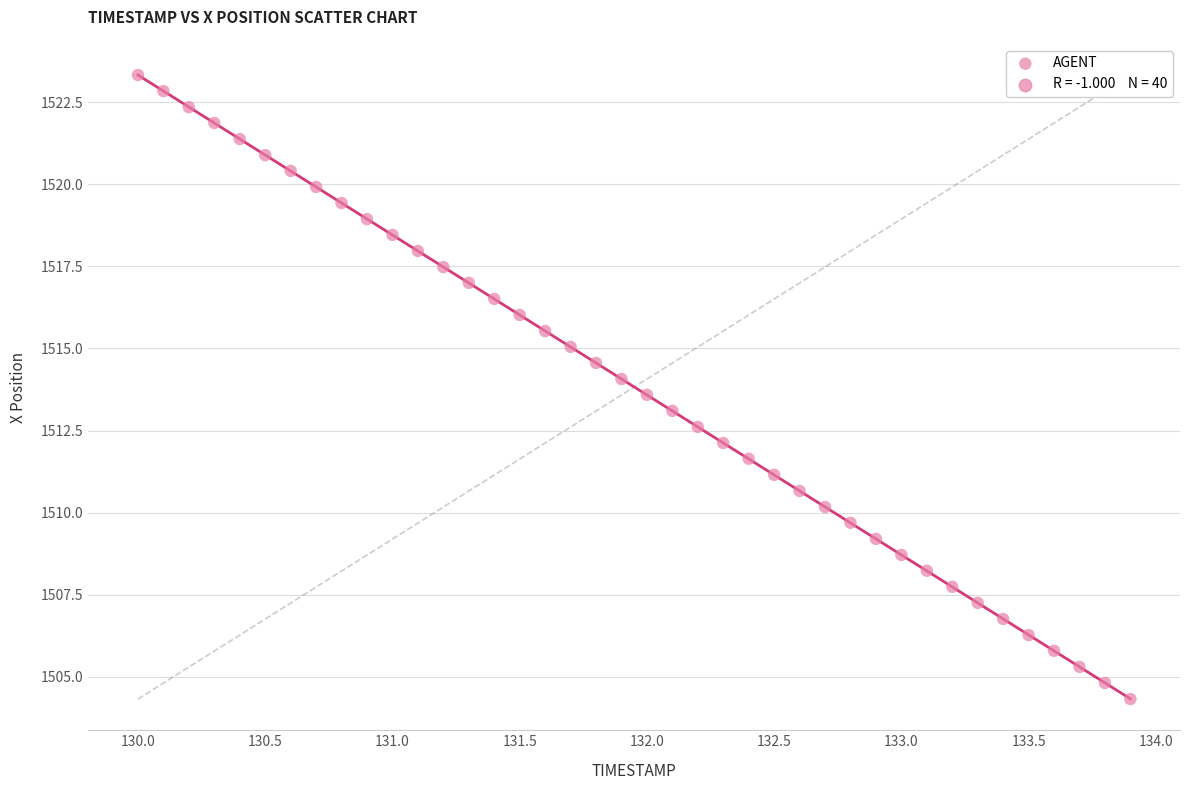

What is the range of X values (max minus min)?

3.9